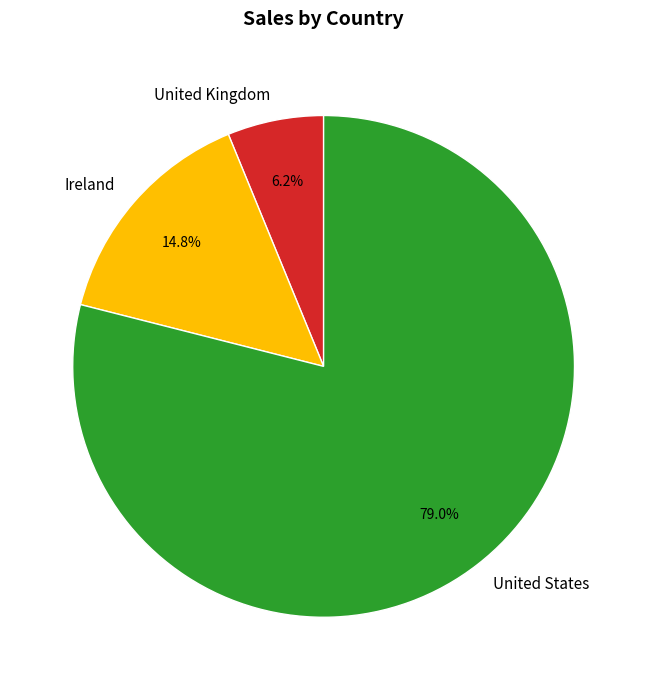

Approximately how many times larger is the value at United Kingdom compared to Ireland?

0.4